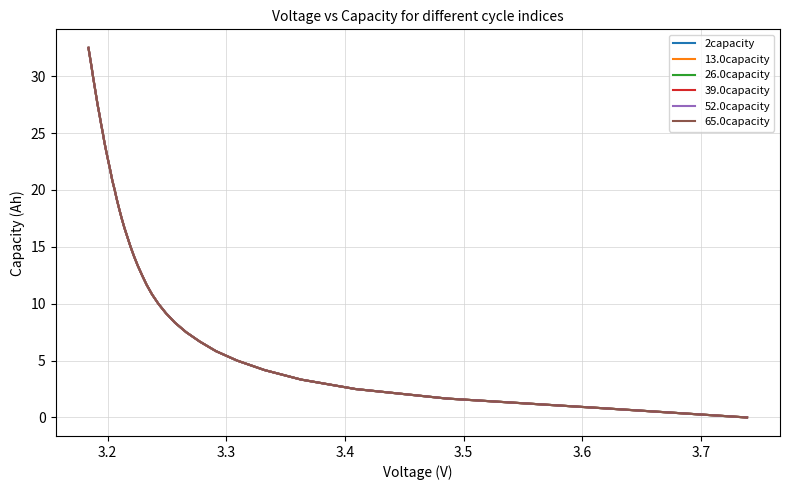

True or false: 65.0capacity and 13.0capacity intersect in this chart.

True